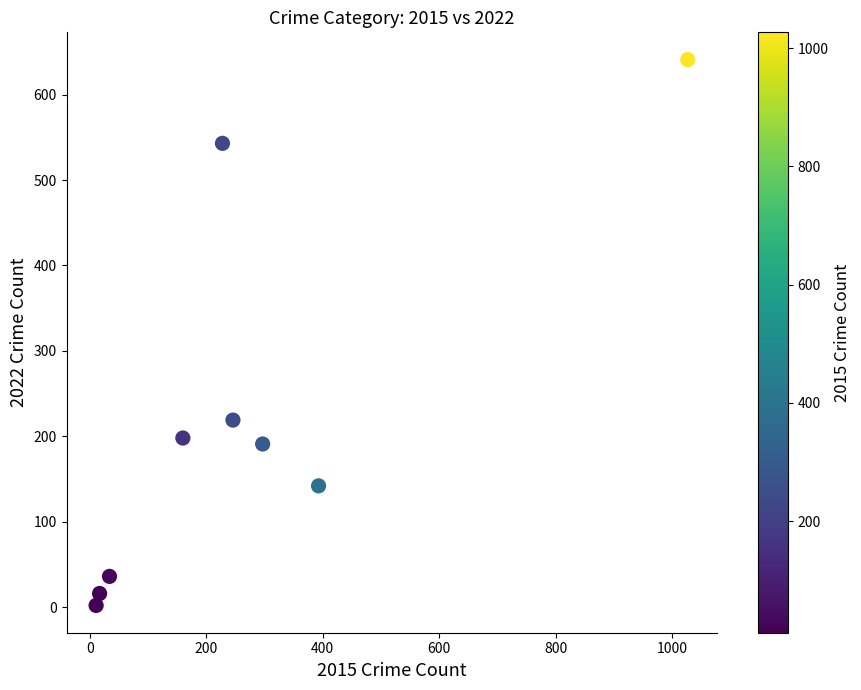

What is the average Y value?

221